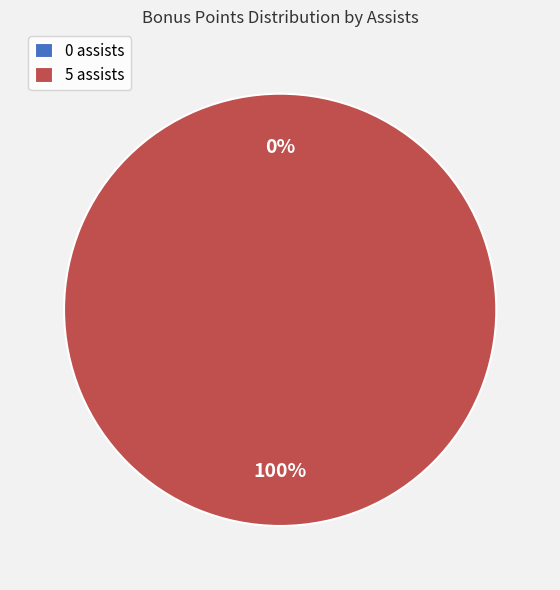

Combined, do 0 assists and 5 assists account for over 50%?

Yes